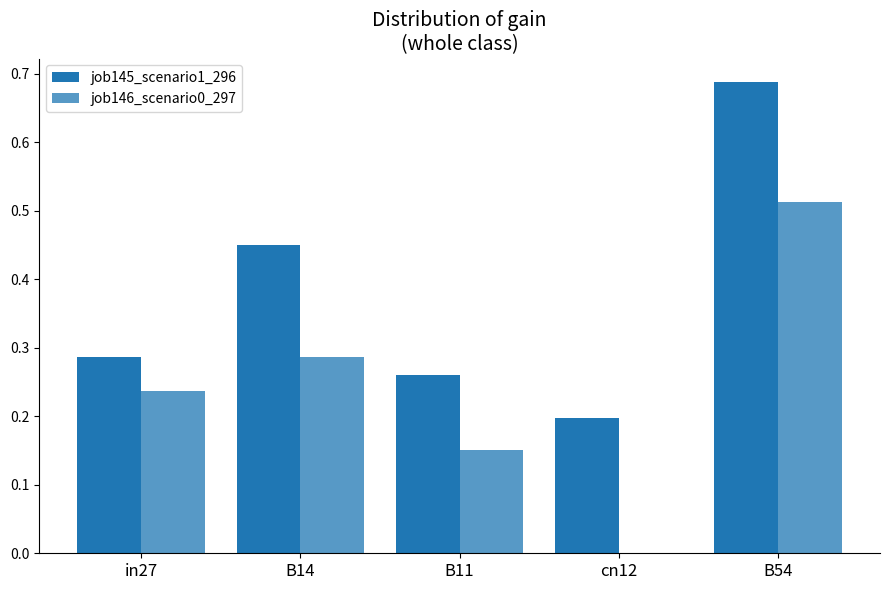

What is the sum of the job146_scenario0_297 values at cn12 and B54?

0.5